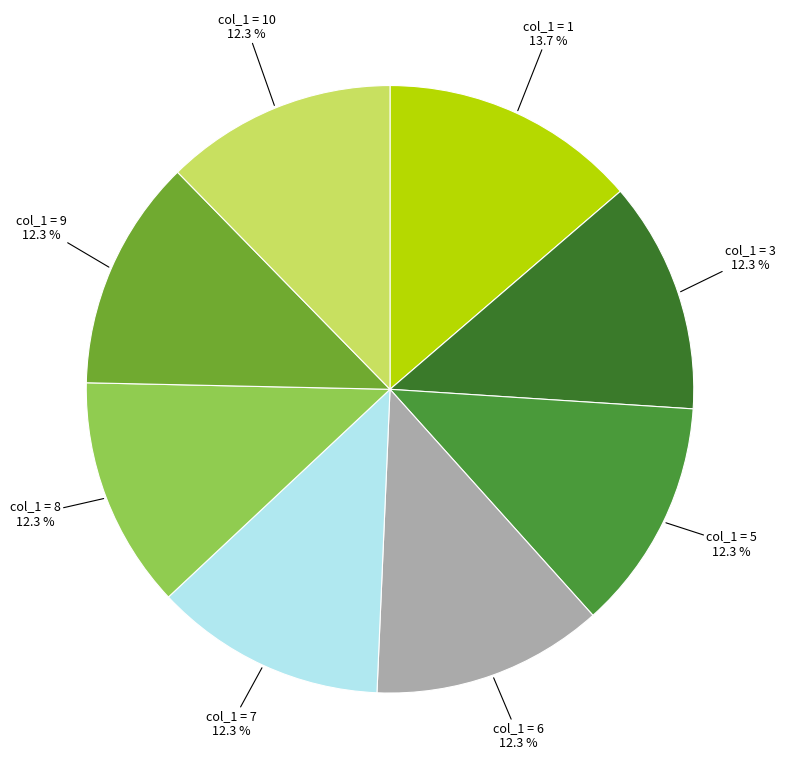

How many segments does this pie chart have?

8